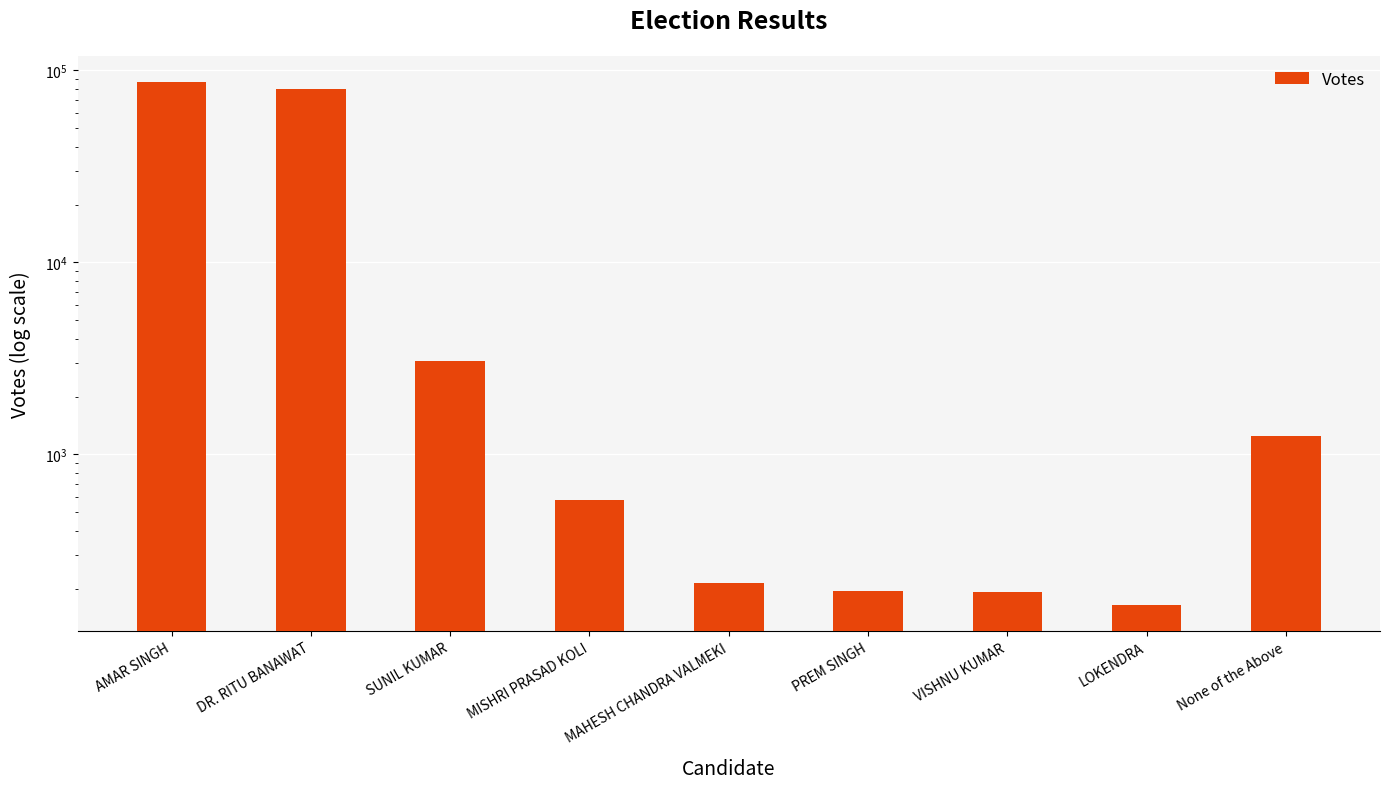

Which has a higher value, PREM SINGH or MISHRI PRASAD KOLI?

MISHRI PRASAD KOLI